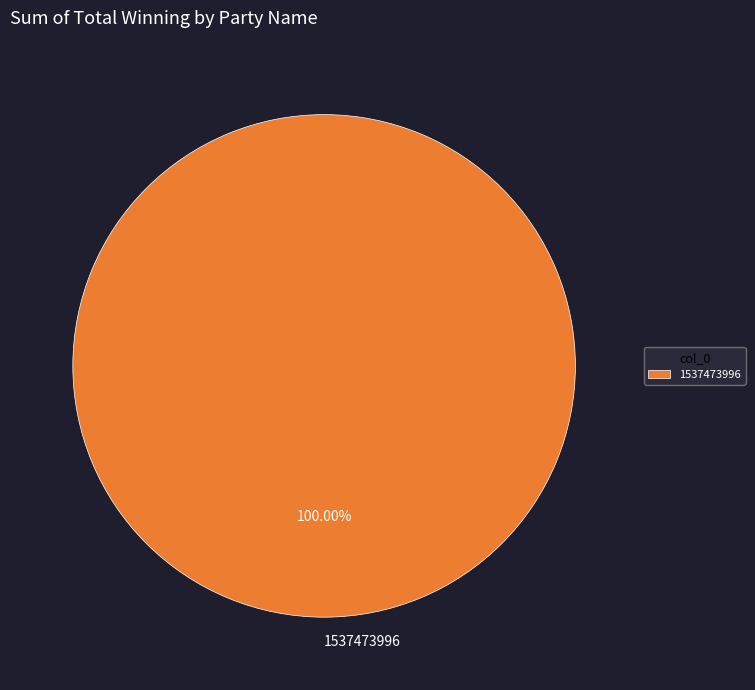

Rank the categories by value from highest to lowest.

1537473996